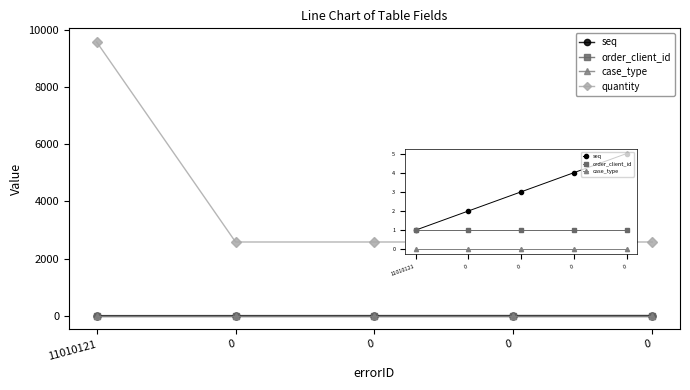

How many lines are shown in the chart?

4